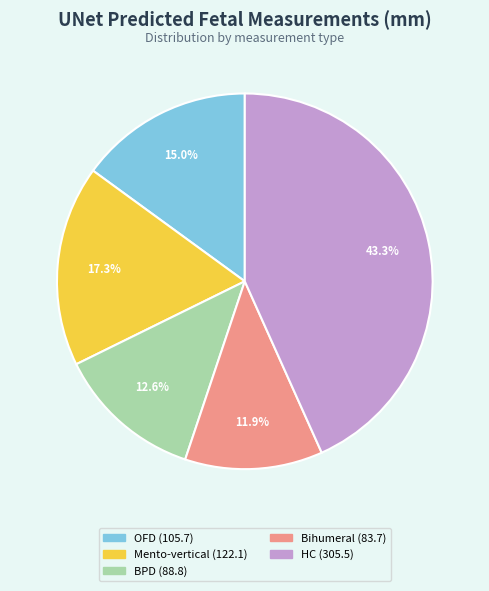

Is there a majority slice in this chart?

No